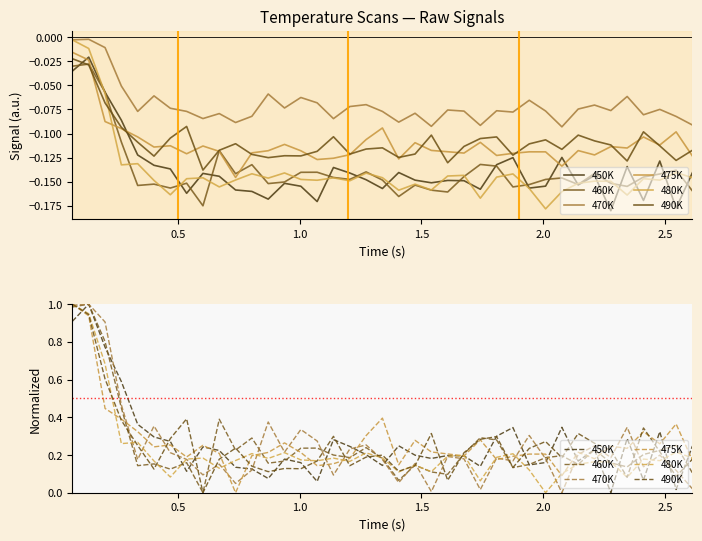

What is the value of the 475K point at the 28th from the left?

0.2